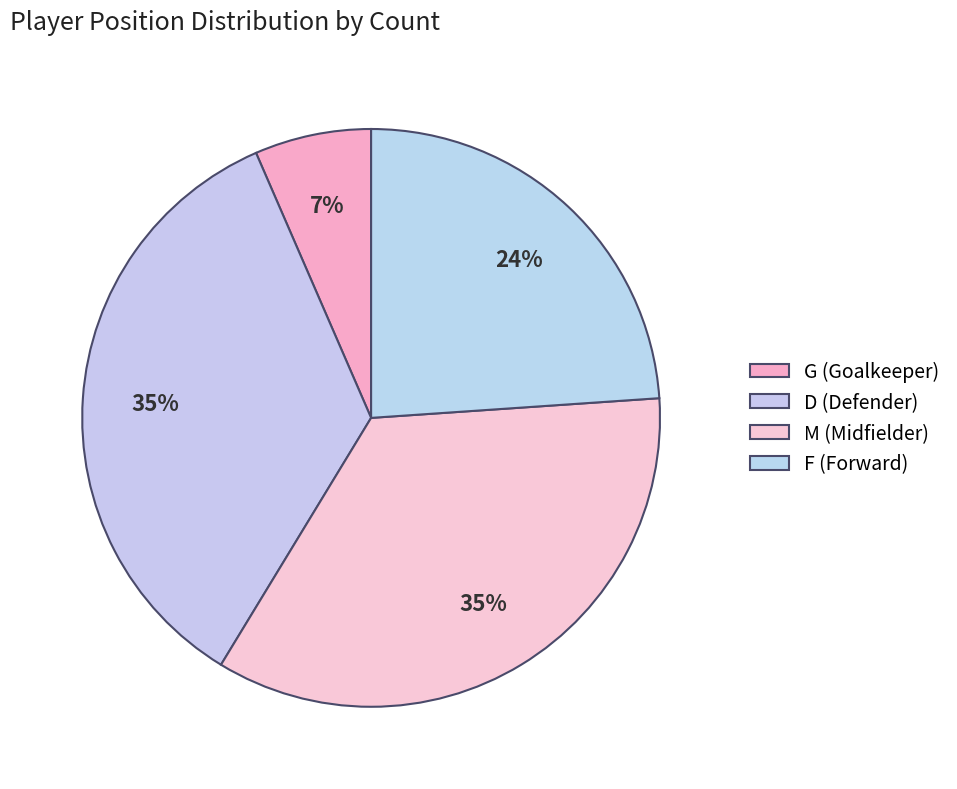

Which slice is the smallest?

G